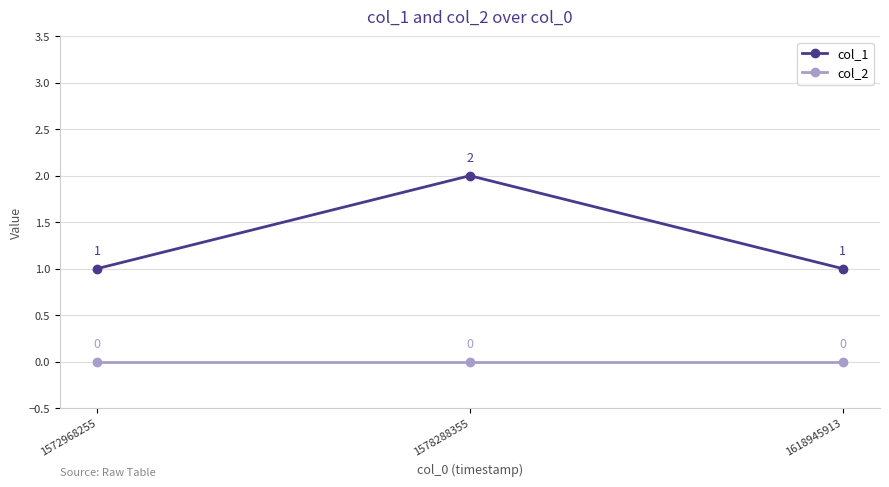

Read the col_1 value at 1618945913.

1